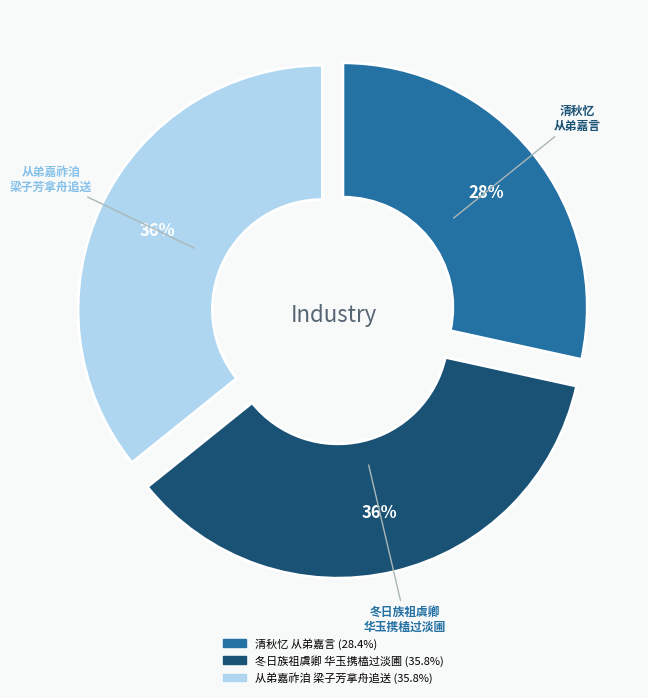

To the nearest percent, what is the average slice percentage?

33%